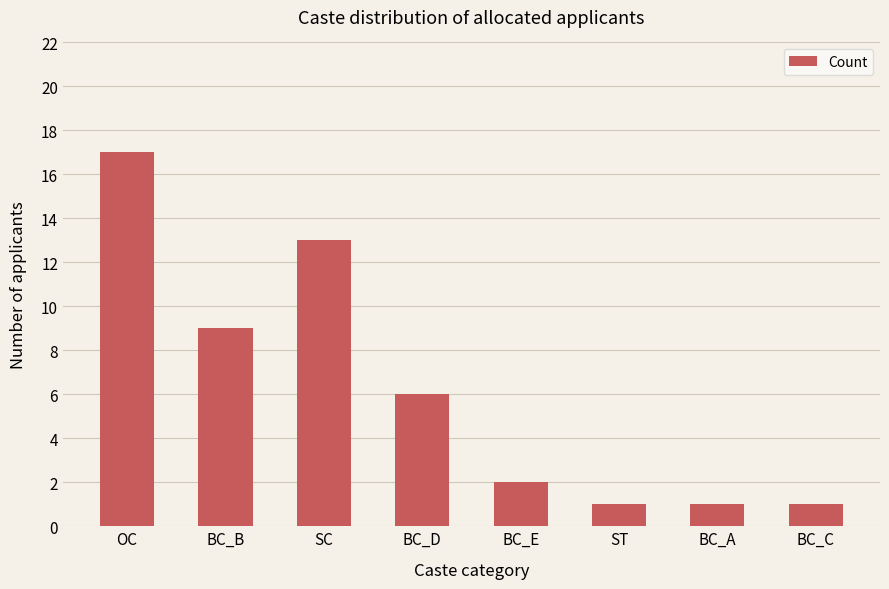

Which has a higher value, SC or ST?

SC